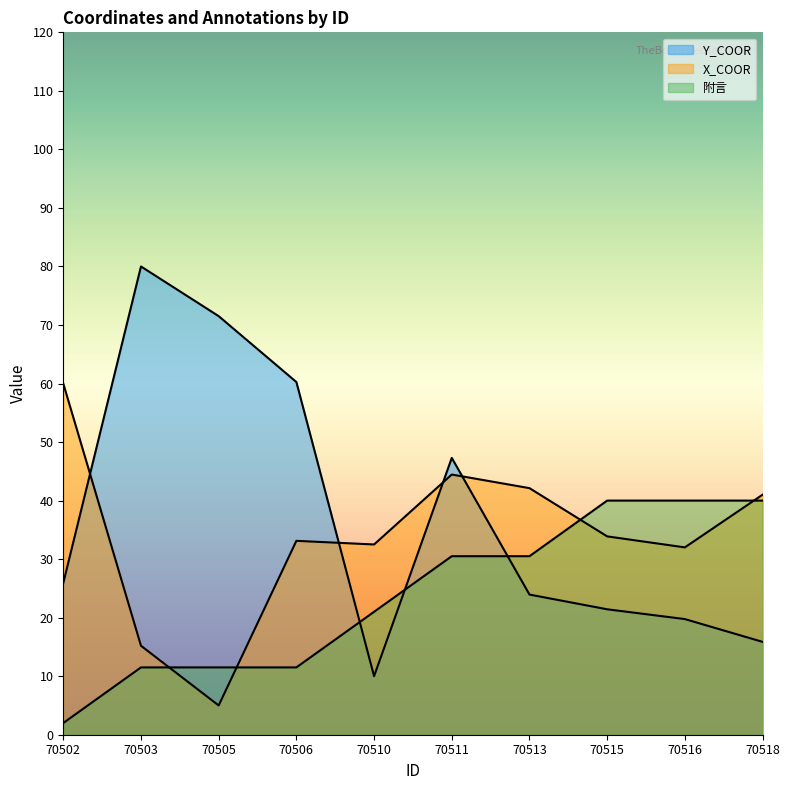

Reading right to left, what are all the values shown in this chart?

Y_COOR: 70518=15.9	70516=19.8	70515=21.4	70513=23.9	70511=47.3	70510=10.0	70506=60.3	70505=71.5	70503=80.0	70502=25.9
X_COOR: 70518=41.0	70516=32.0	70515=33.9	70513=42.1	70511=44.5	70510=32.5	70506=33.1	70505=5.0	70503=15.2	70502=60.0
附言: 70518=40.0	70516=40.0	70515=40.0	70513=30.5	70511=30.5	70510=21.0	70506=11.5	70505=11.5	70503=11.5	70502=2.0